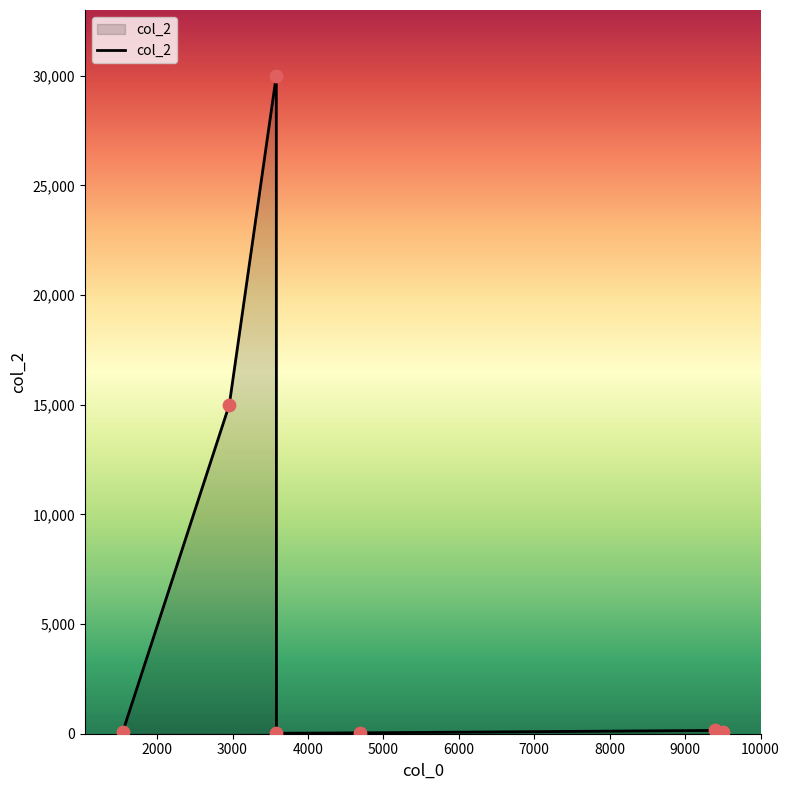

What is the sum of all values?

45350